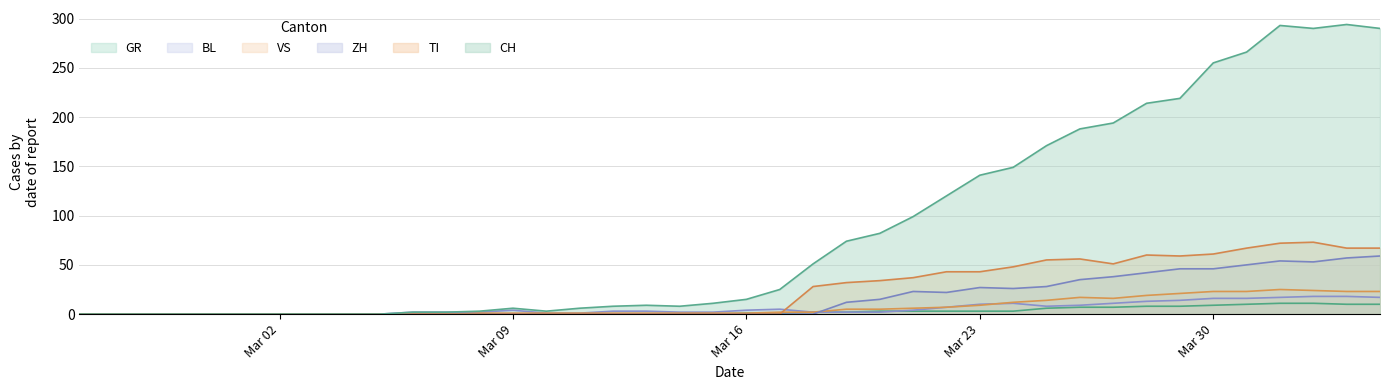

Which series ends up on top after the final intersection of VS and ZH?

ZH